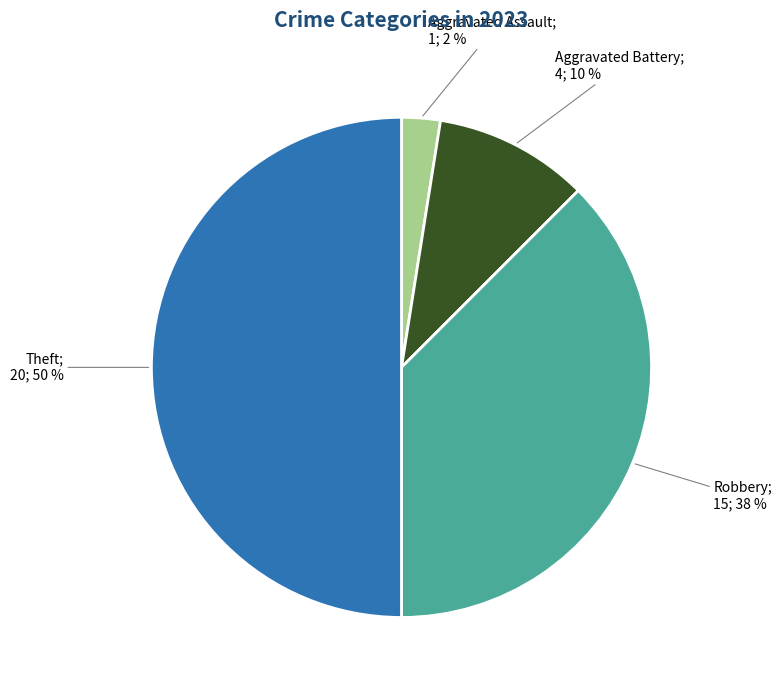

How many slices are in this pie chart?

4